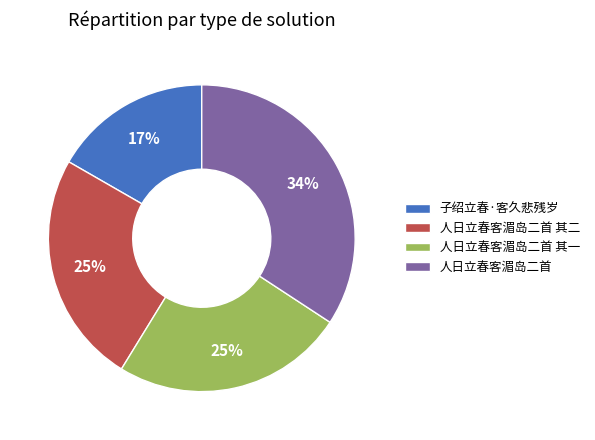

Does any single category account for the majority?

No